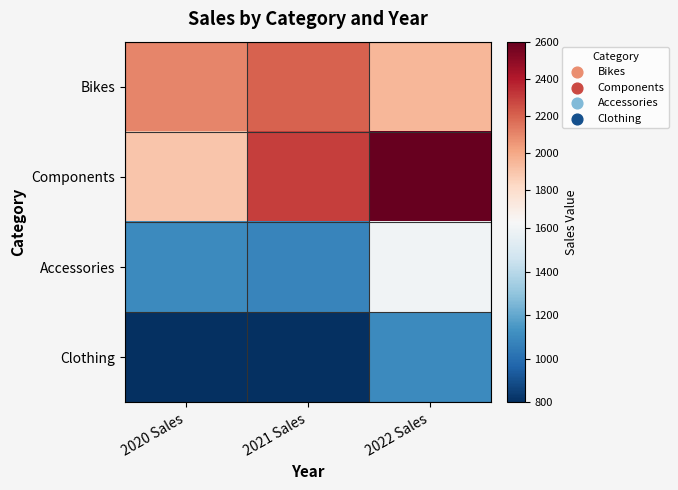

What is the total value across all series at 2021 Sales?

6380